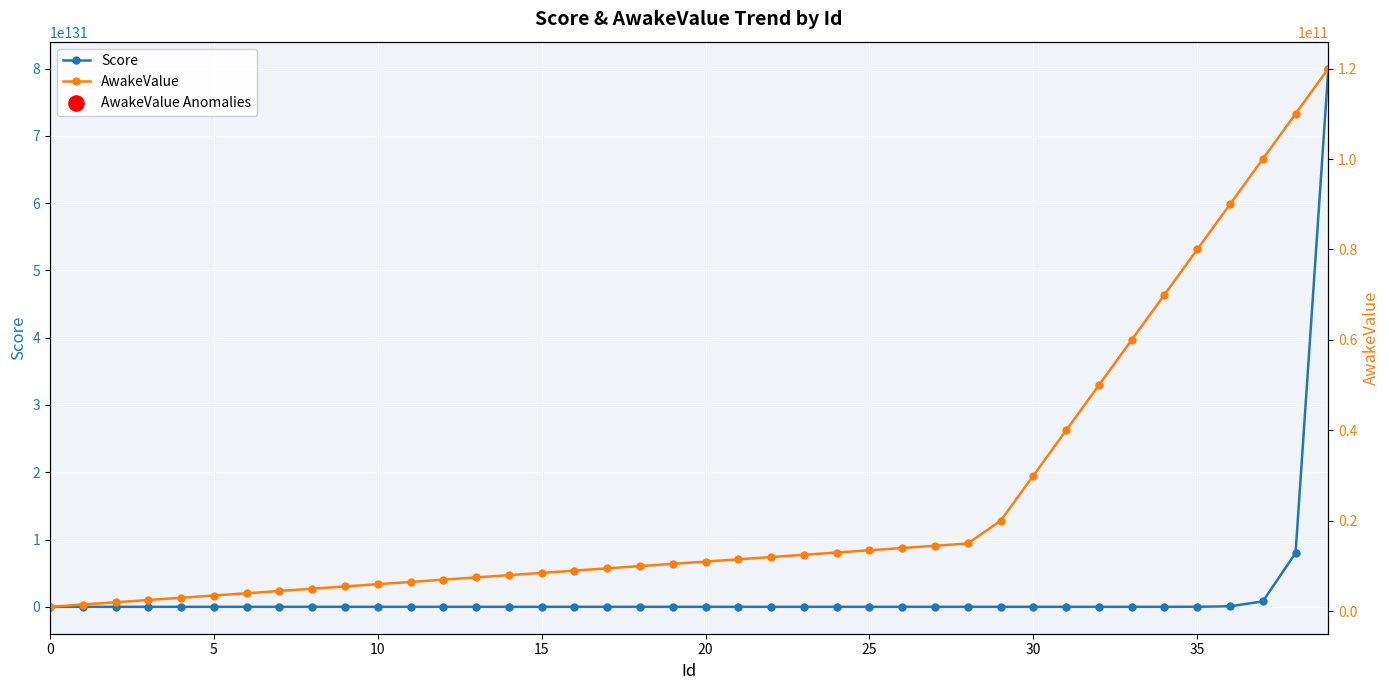

At how many categories does at least one series exceed 56712724041475323891181126080577660161800947751823764012437257988469643892668587400705282088588122270863826340401152653085076619264?

2